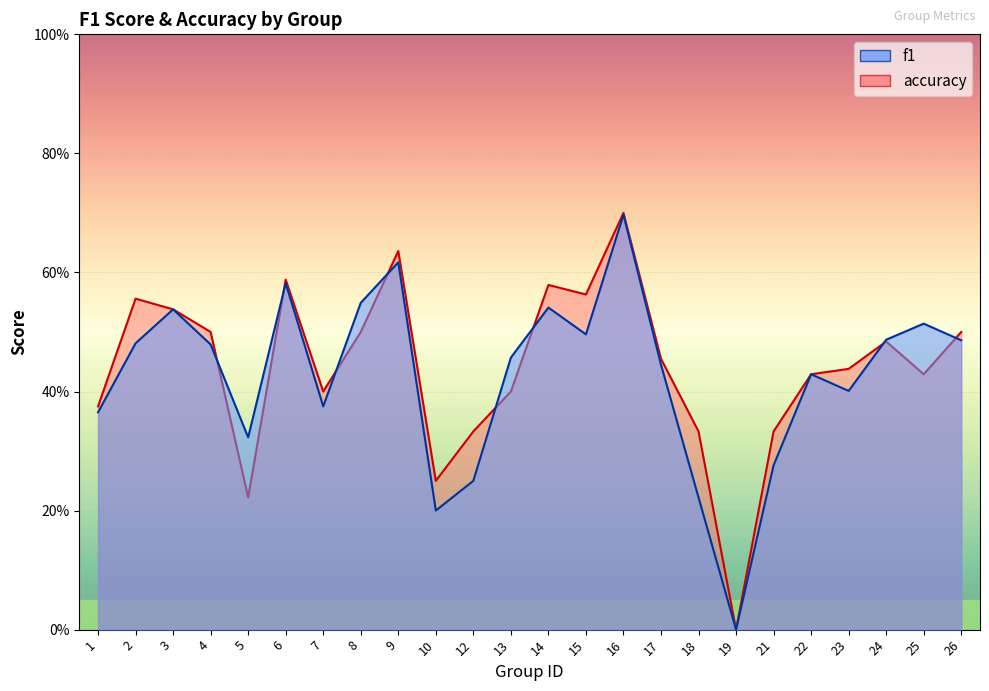

What is the greatest value displayed?

0.7